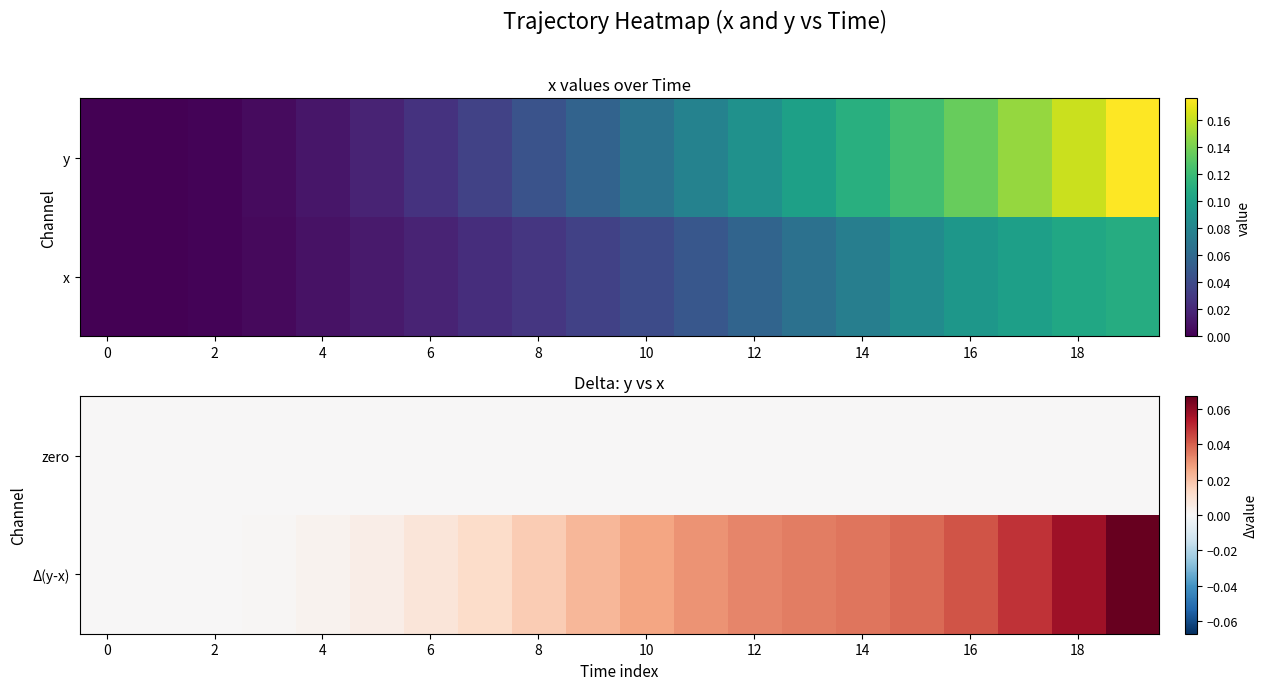

How many series are shown in this chart?

2